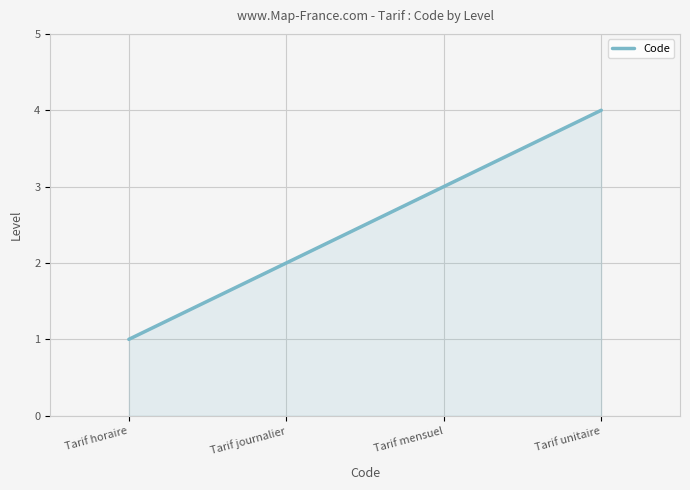

What position from the left is Tarif journalier?

2